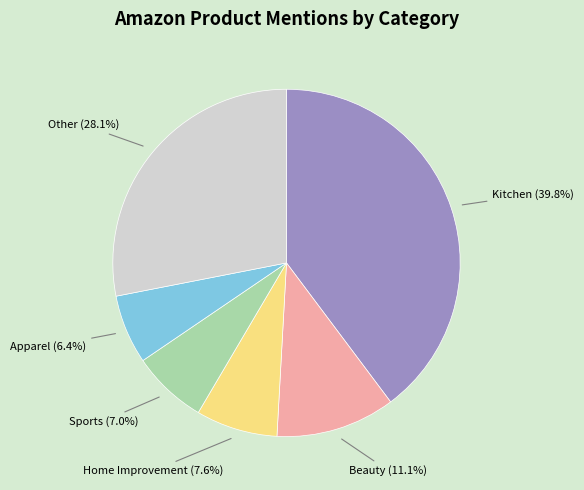

Between Other and Kitchen, which is larger?

Kitchen